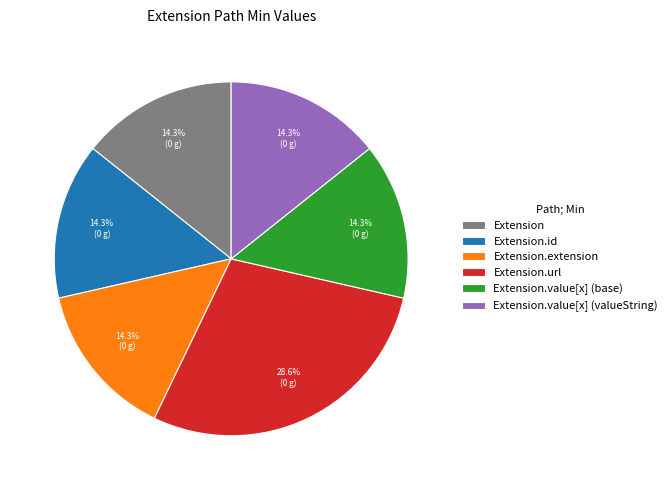

Which category has the biggest portion of the pie?

Extension.url